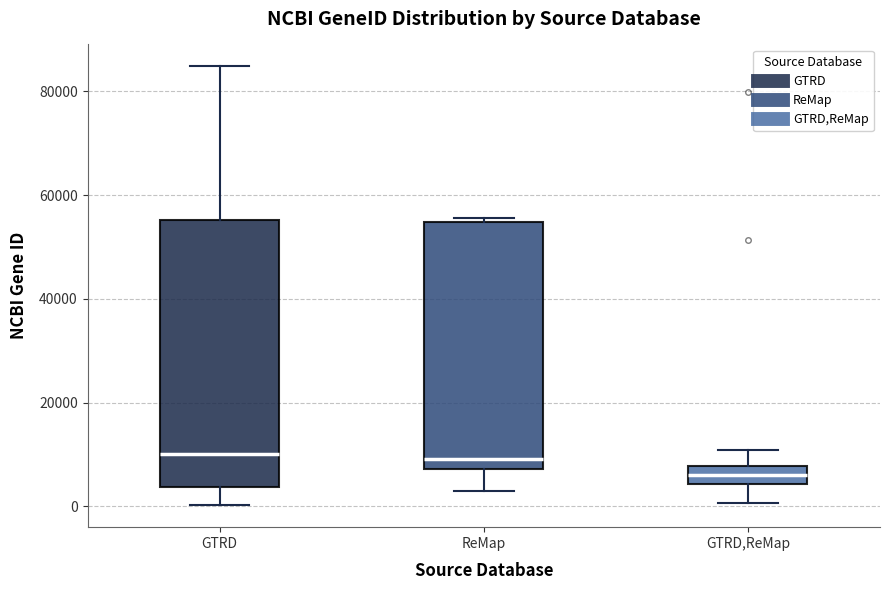

Reading left to right, transcribe this box plot: for each box, give where its median line is, the range the box spans, and where its two whiskers end, as read against the y-axis. The values are not printed on the chart, so give them approximately, as read against the axis.

GTRD: median 10000, box 4000 to 56000, whiskers 0 to 84000
ReMap: median 10000, box 8000 to 54000, whiskers 2000 to 56000
GTRD,ReMap: median 6000, box 4000 to 8000, whiskers 0 to 10000